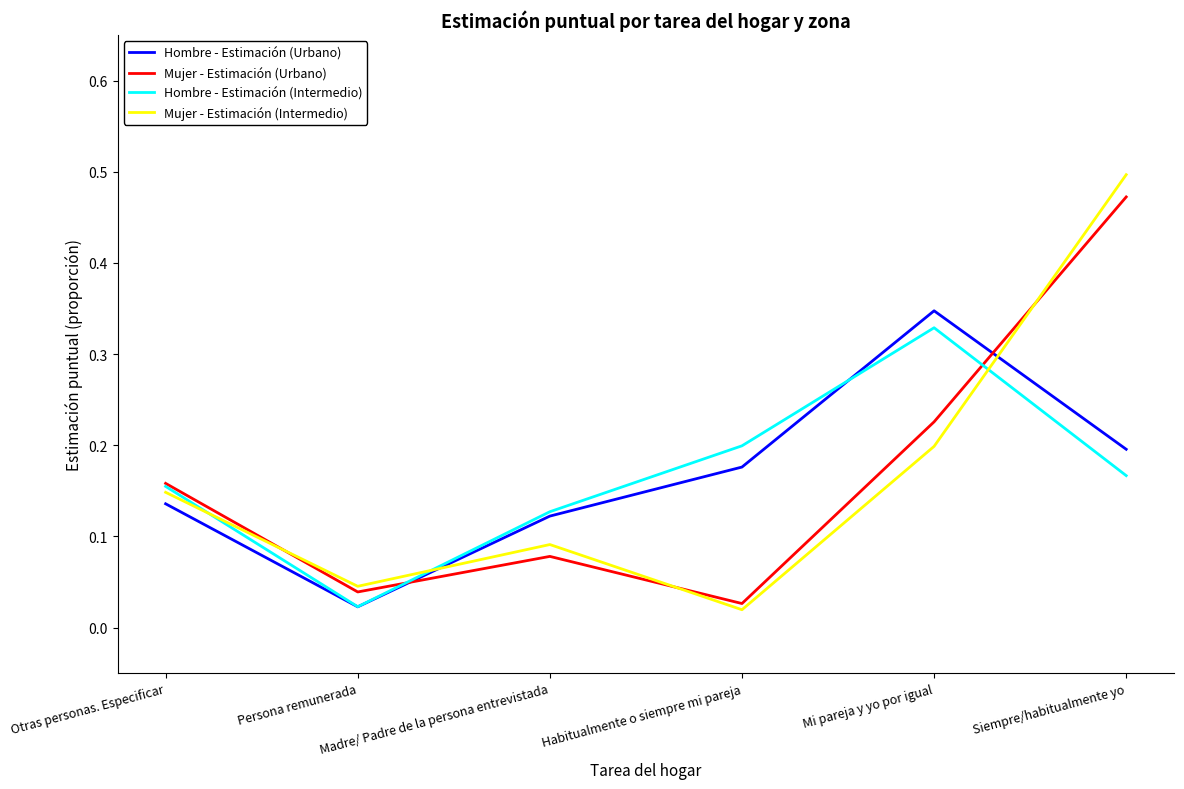

Which series has the widest spread of values?

Mujer - Estimación (Intermedio)